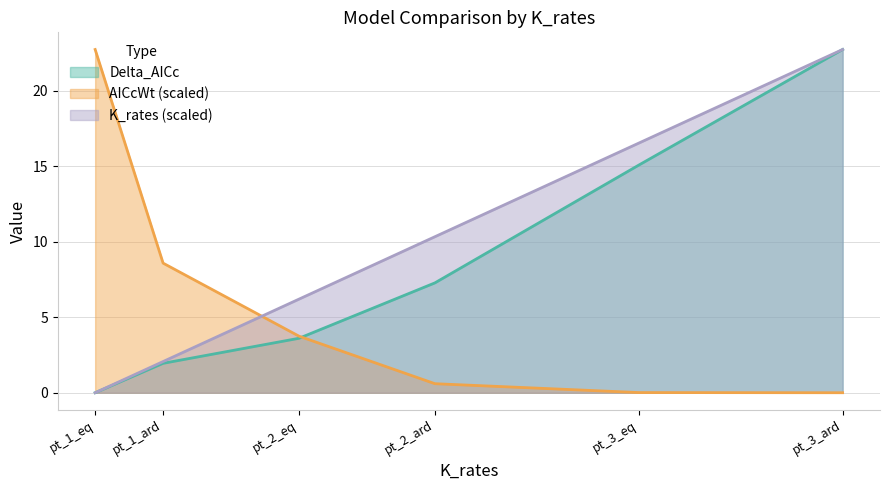

At which category is the sum across all series the highest?

pt_3_ard